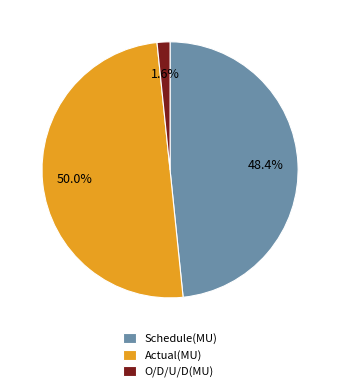

Is Schedule(MU) the majority of the pie?

No